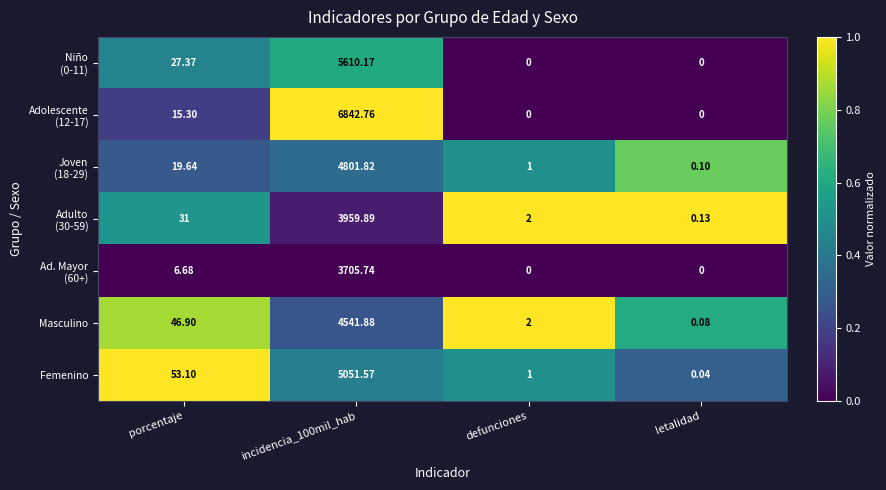

Where is Masculino nearest to the value 2270?

porcentaje